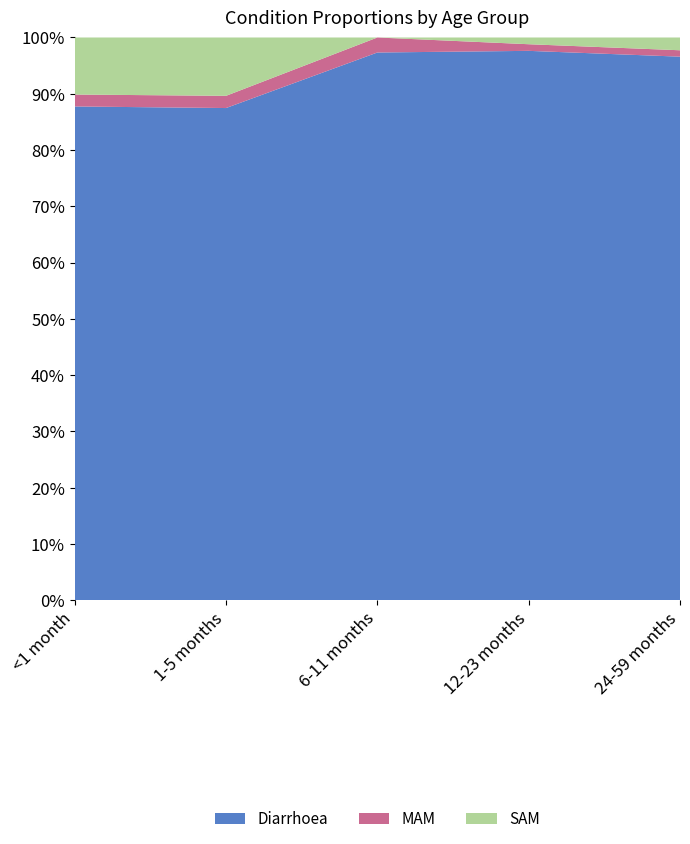

What is the total value across all series at 6-11 months?

100.0